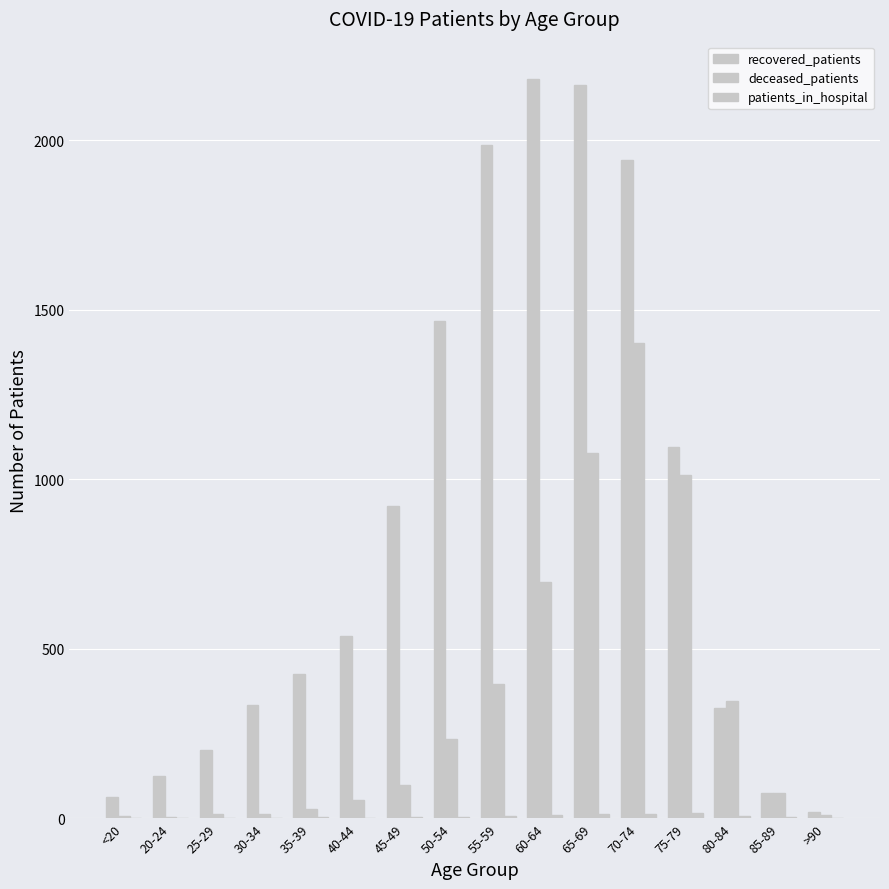

Rank the series at <20 from highest to lowest value.

recovered_patients, deceased_patients, patients_in_hospital